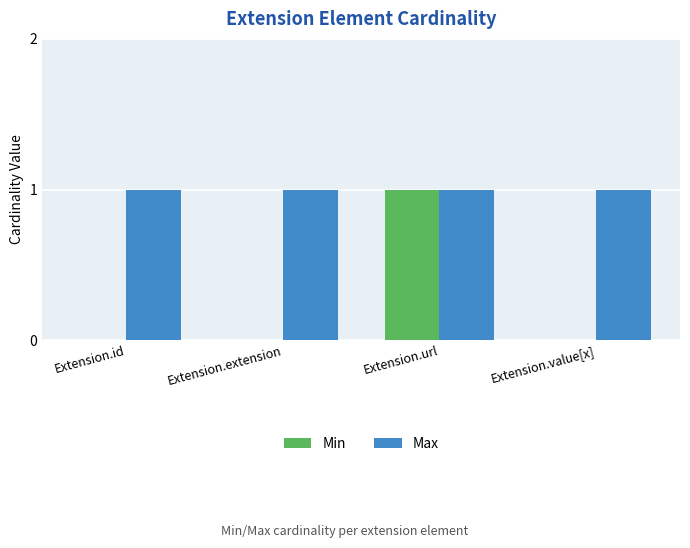

What is the average value of the Max series?

1